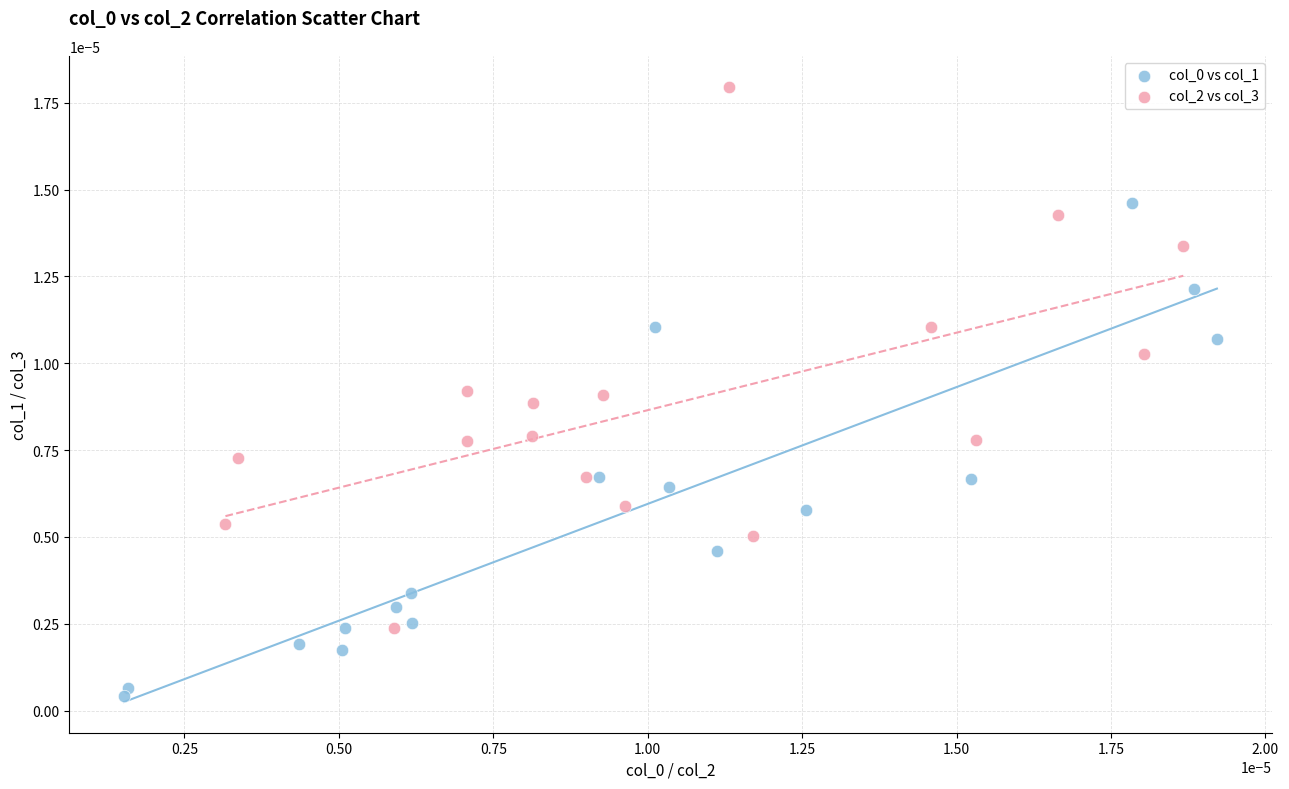

Which series reaches the maximum Y coordinate?

col_2 vs col_3